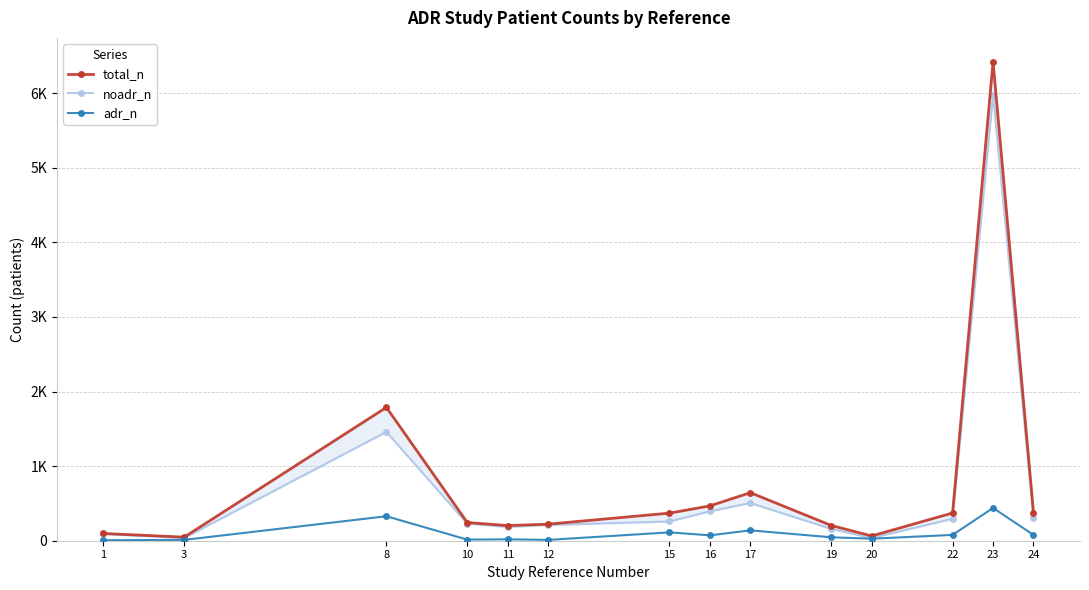

Count the number of data series in this chart.

3